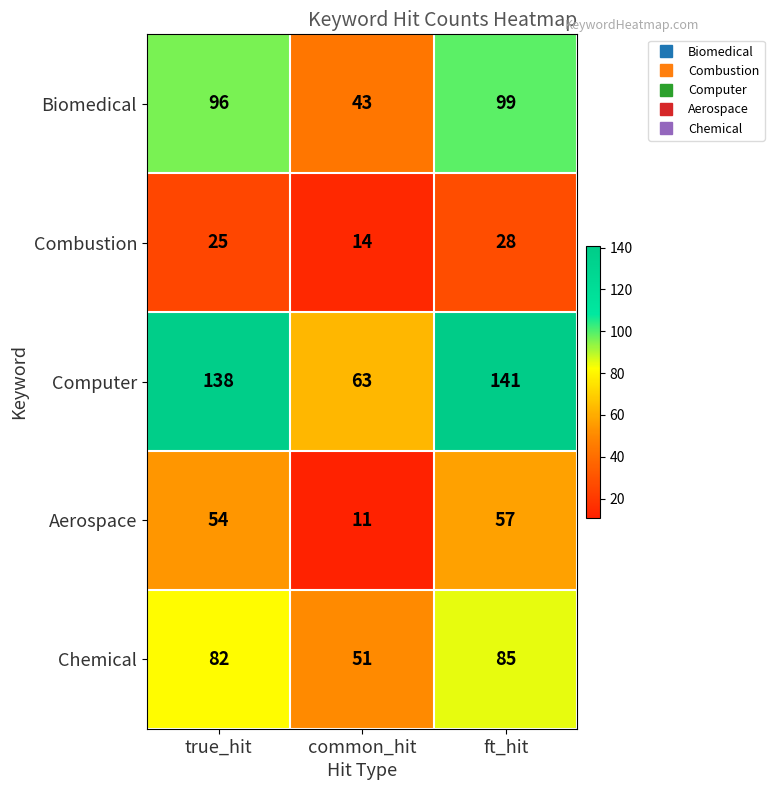

Reading right to left, transcribe all the data shown in this chart.

Biomedical: 99	43	96
Combustion: 28	14	25
Computer: 141	63	138
Aerospace: 57	11	54
Chemical: 85	51	82